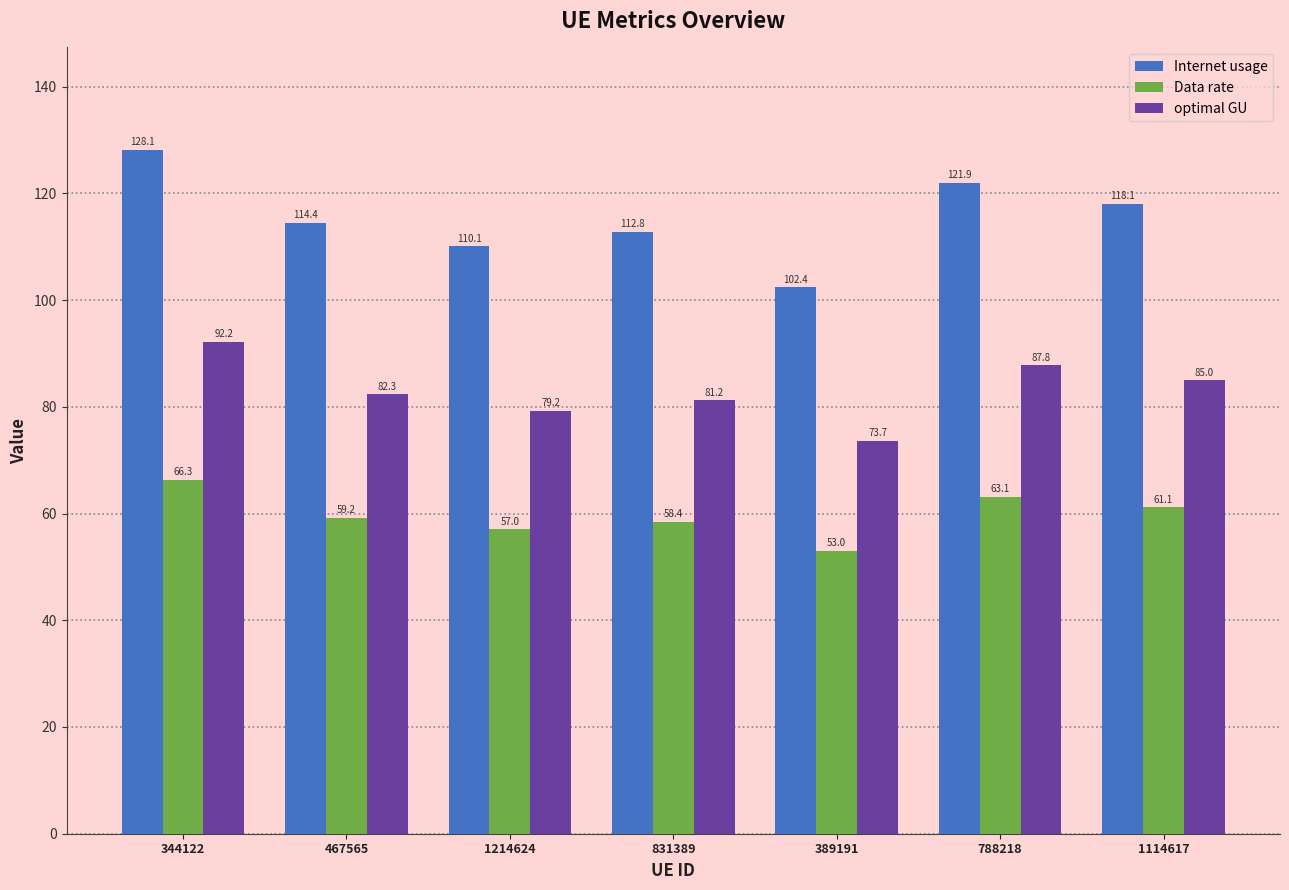

What is the sum of the Data rate values at 788218 and 467565?

122.4